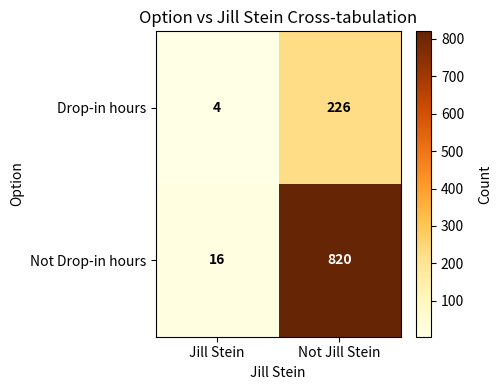

What is the total value across all series at Jill Stein?

20